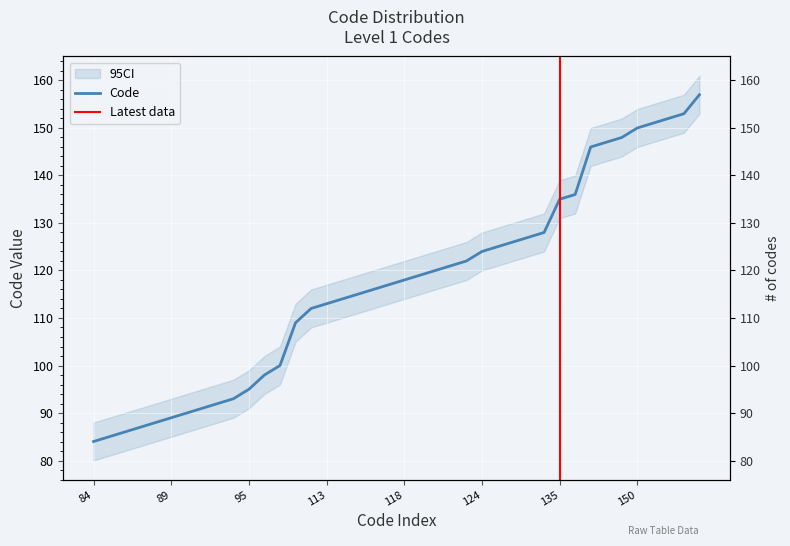

How many lines are shown in the chart?

1